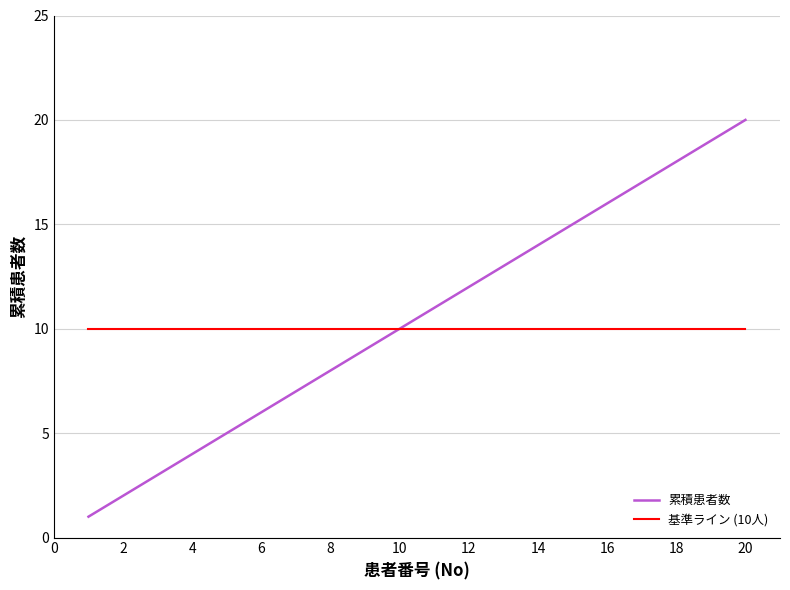

List the series in order of their peak value, lowest first.

基準ライン (10人), 累積患者数